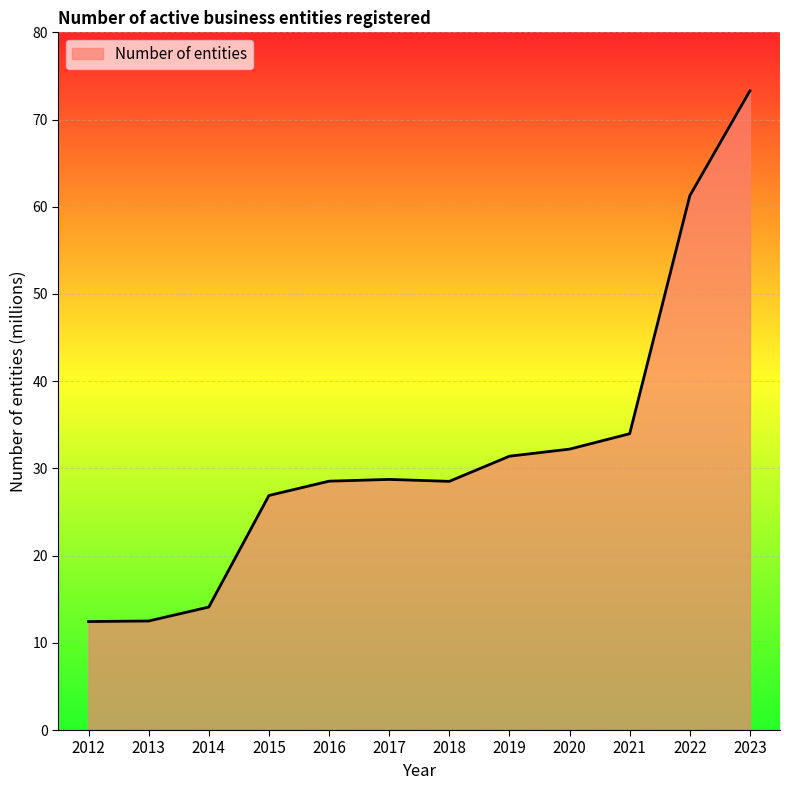

Read the value at 2020.

32.2